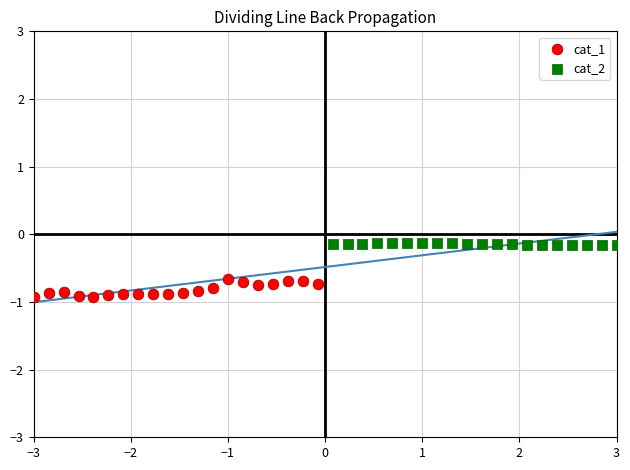

Which series reaches the maximum Y coordinate?

cat_2